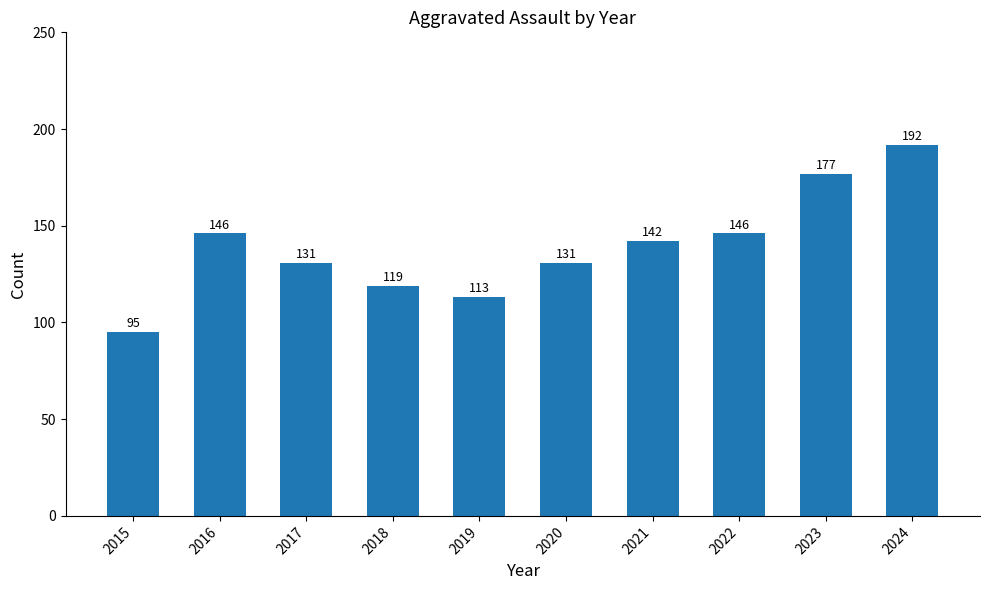

What is the maximum value shown in the chart?

192